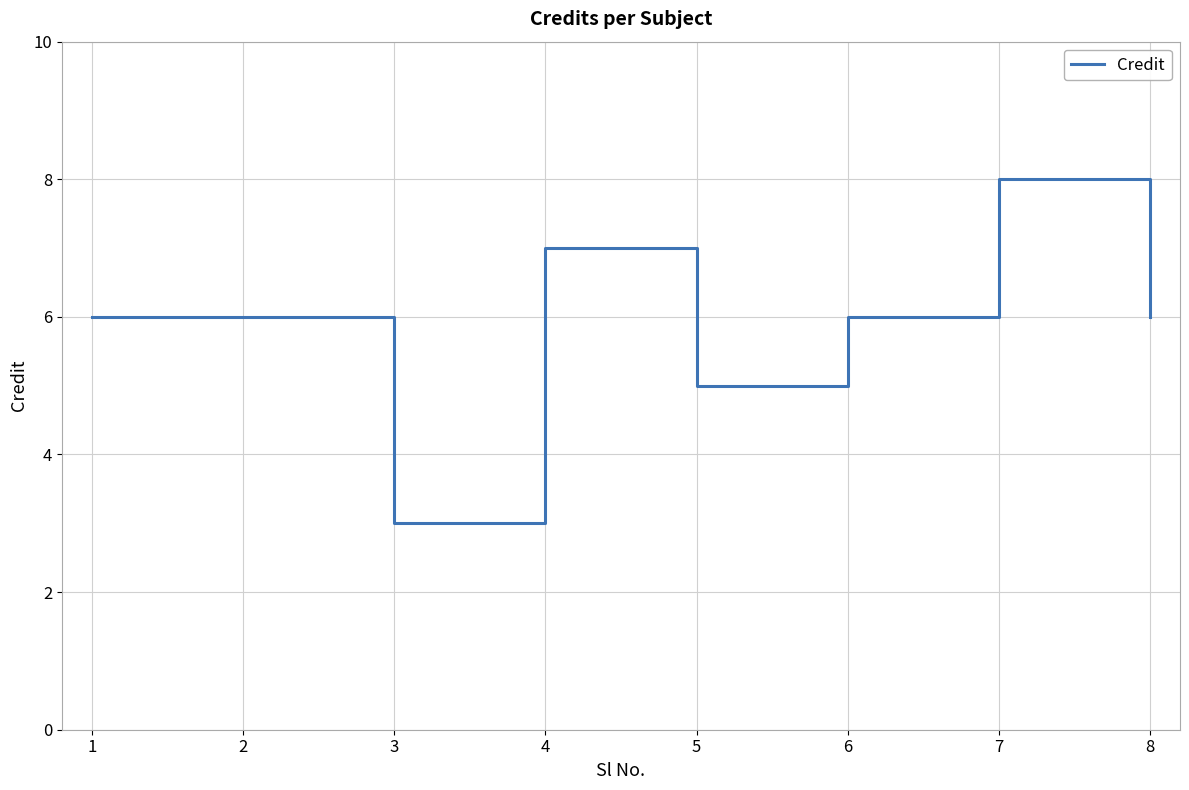

Read the value at 1.

6